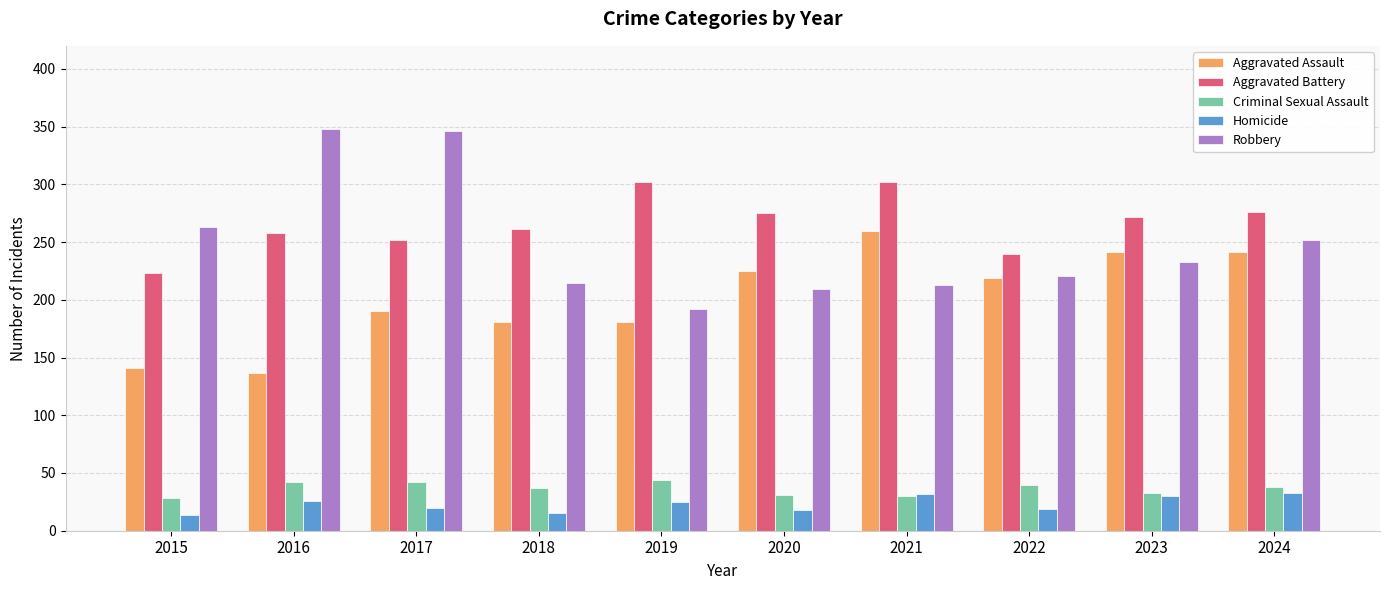

The value of Aggravated Battery at 2017 is 252. True or false?

True